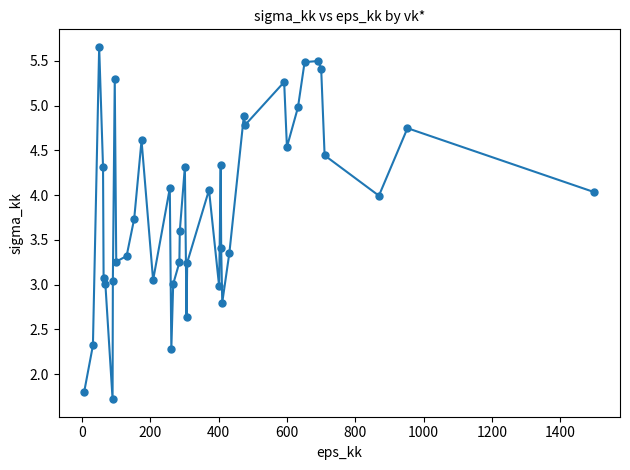

What is the range of X values (max minus min)?

1493.9